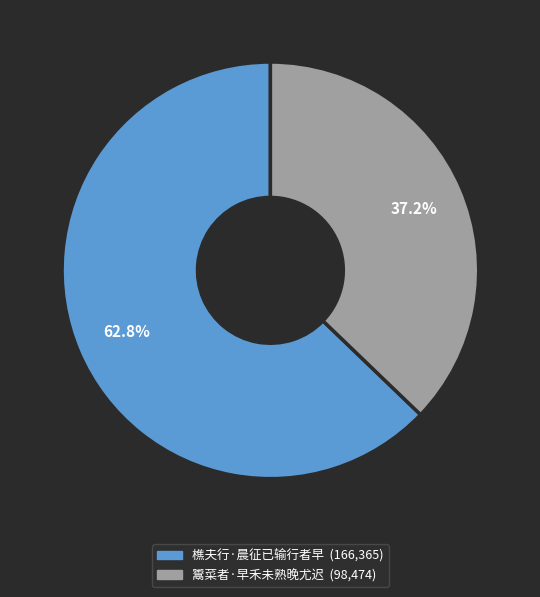

Between 樵夫行·晨征已输行者早 and 鬻菜者·早禾未熟晚尤迟, which is larger?

樵夫行·晨征已输行者早